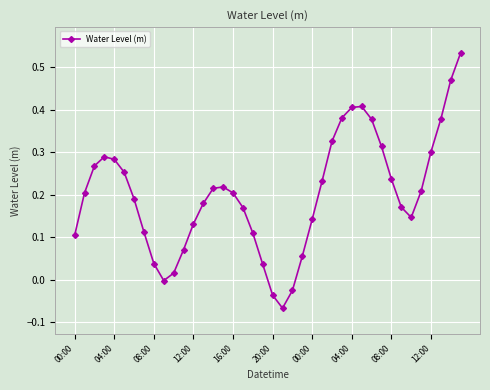

True or false: there are more than 0 points higher than both neighbors.

True